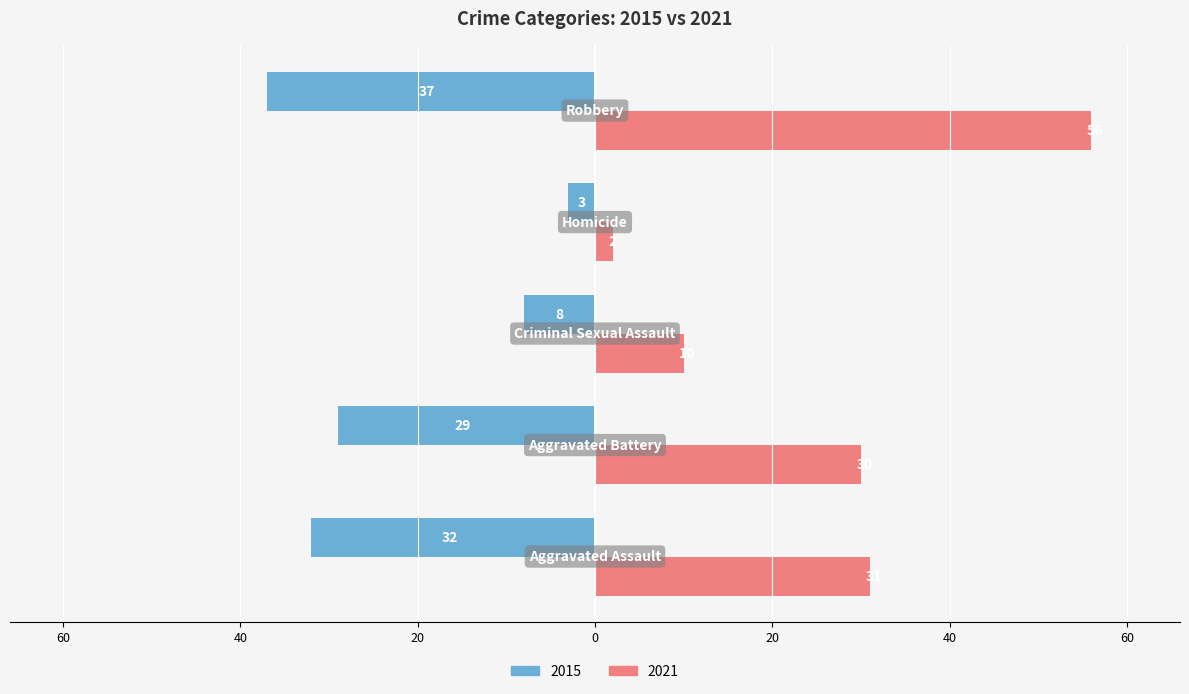

What are all the series names shown in the legend?

2015, 2021